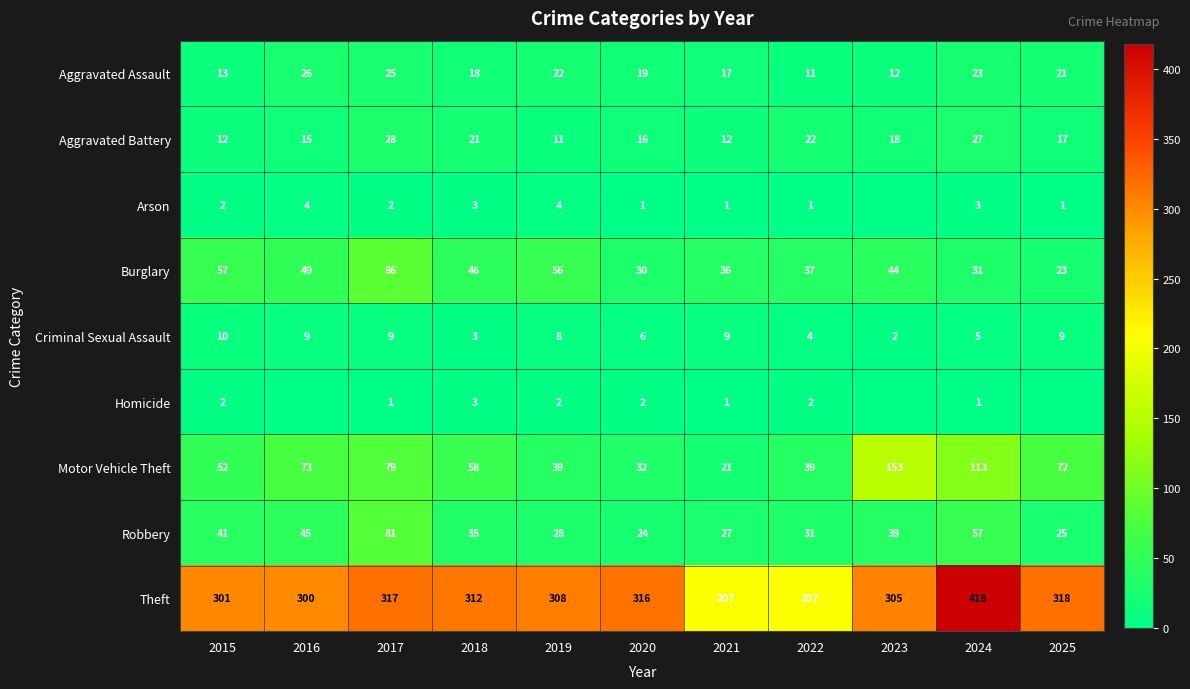

At which label does Aggravated Assault first exceed 19?

2016